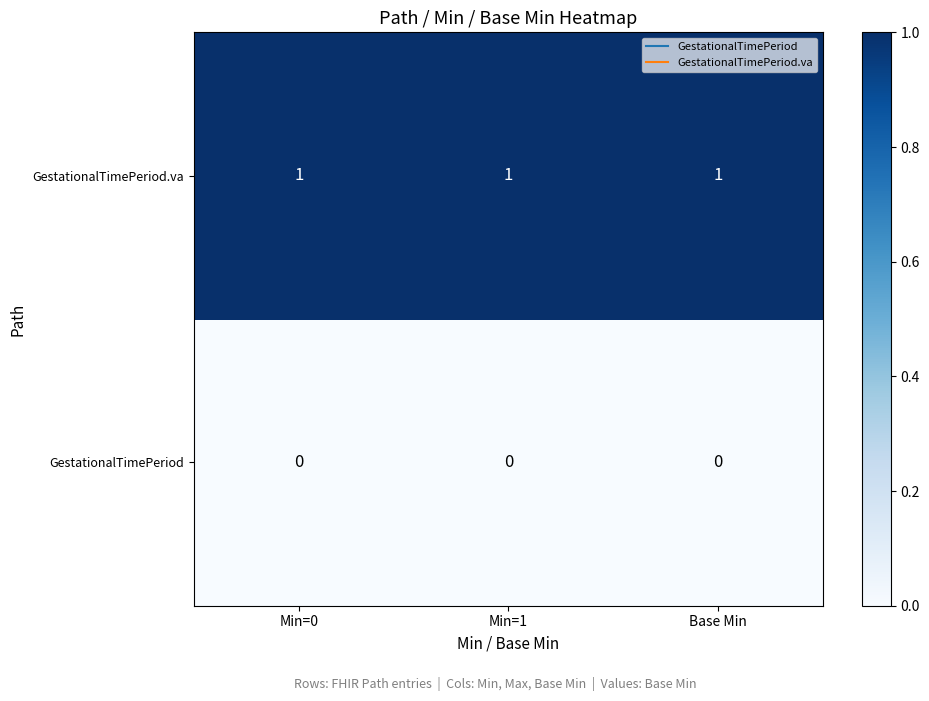

What is the greatest value displayed?

1